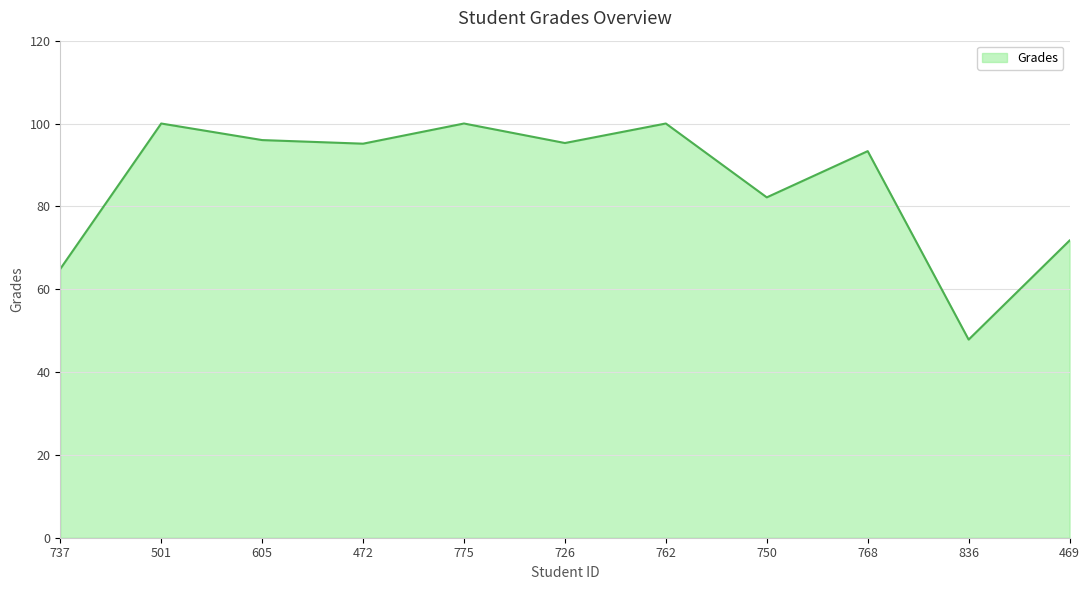

What is the minimum value shown in the chart?

47.8